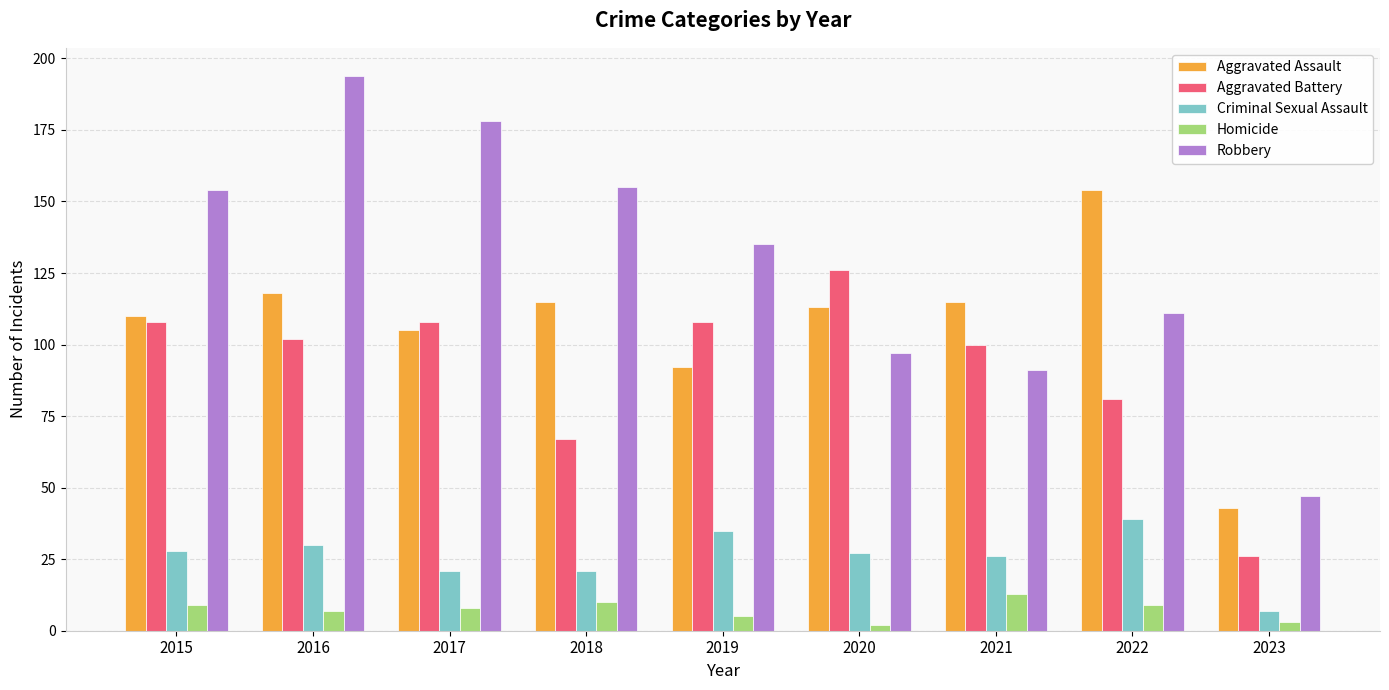

Reading right to left, extract all data points from this chart.

Aggravated Assault: 43	154	115	113	92	115	105	118	110
Aggravated Battery: 26	81	100	126	108	67	108	102	108
Criminal Sexual Assault: 7	39	26	27	35	21	21	30	28
Homicide: 3	9	13	2	5	10	8	7	9
Robbery: 47	111	91	97	135	155	178	194	154